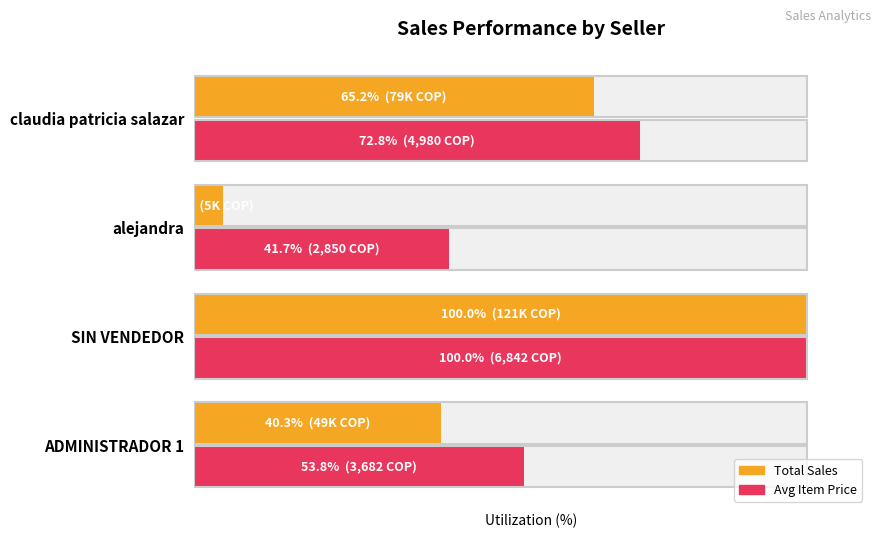

Rank the series by their average value, from highest to lowest.

Avg Item Price, Total Sales